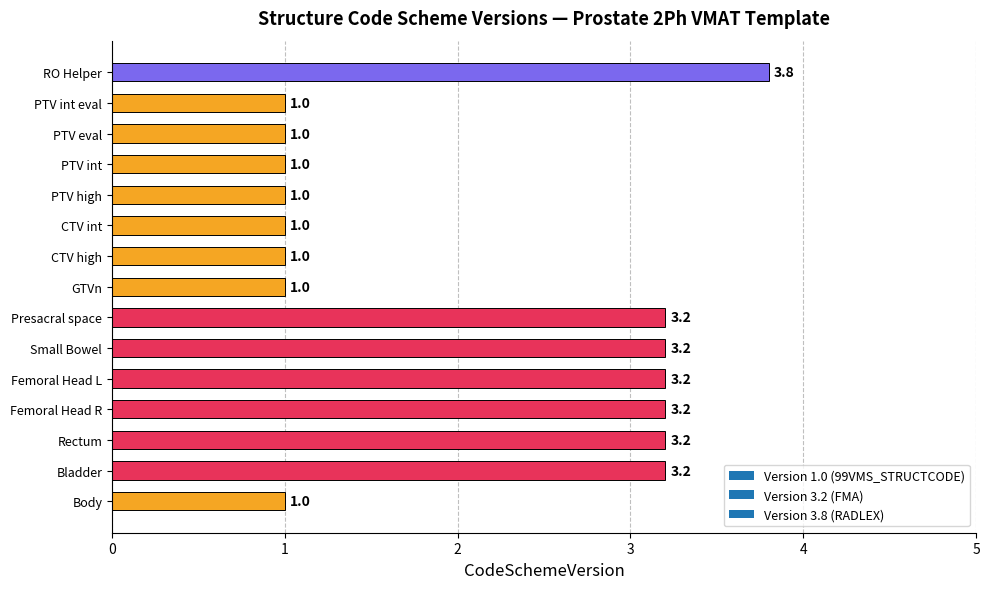

The value at Rectum is 3.2. True or false?

True